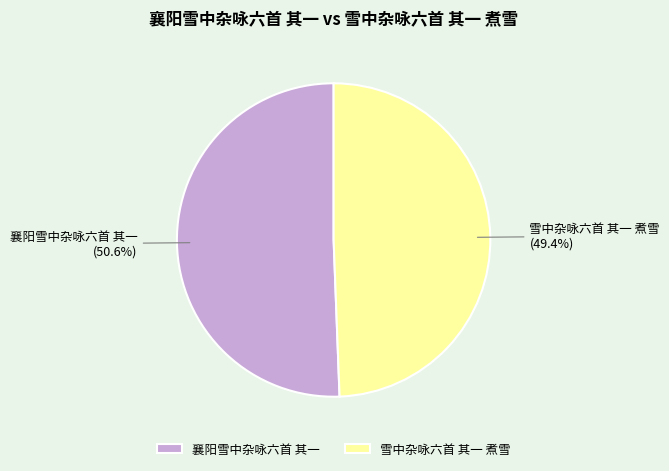

What portion of the pie excludes 襄阳雪中杂咏六首 其一?

49.4%